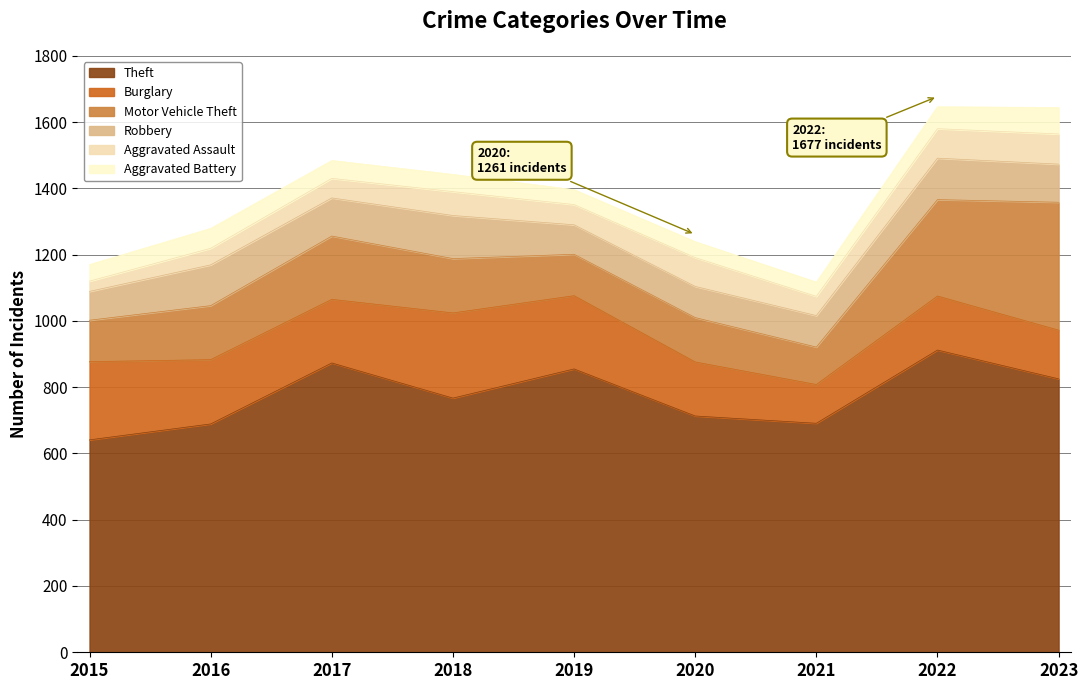

At which label does Burglary reach its peak?

2018